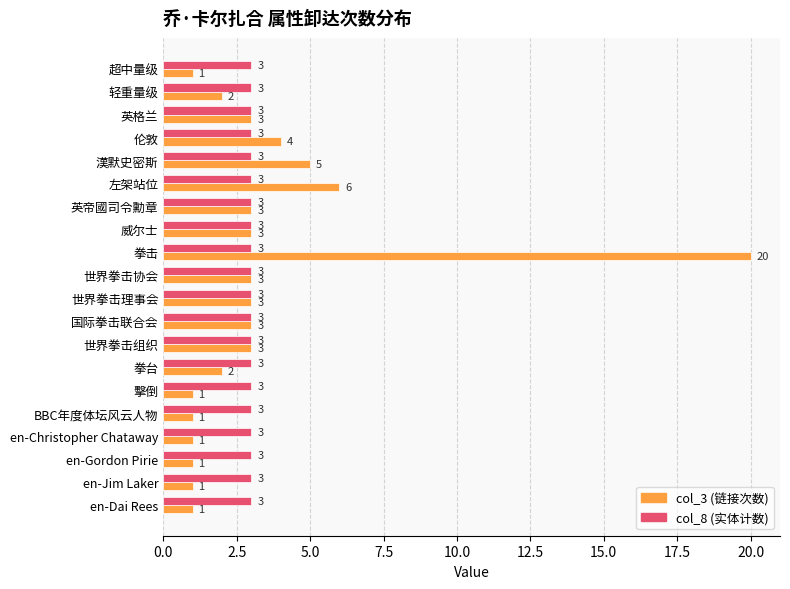

What is the greatest value displayed?

20